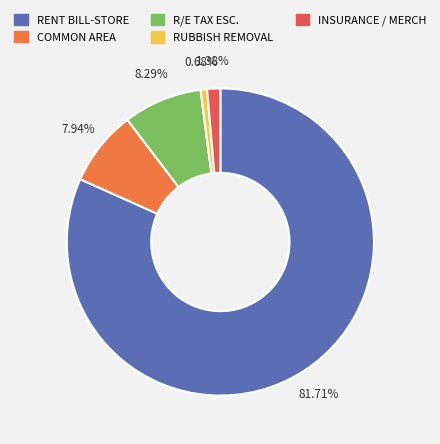

Which slice represents more than half of the pie?

RENT BILL-STORE